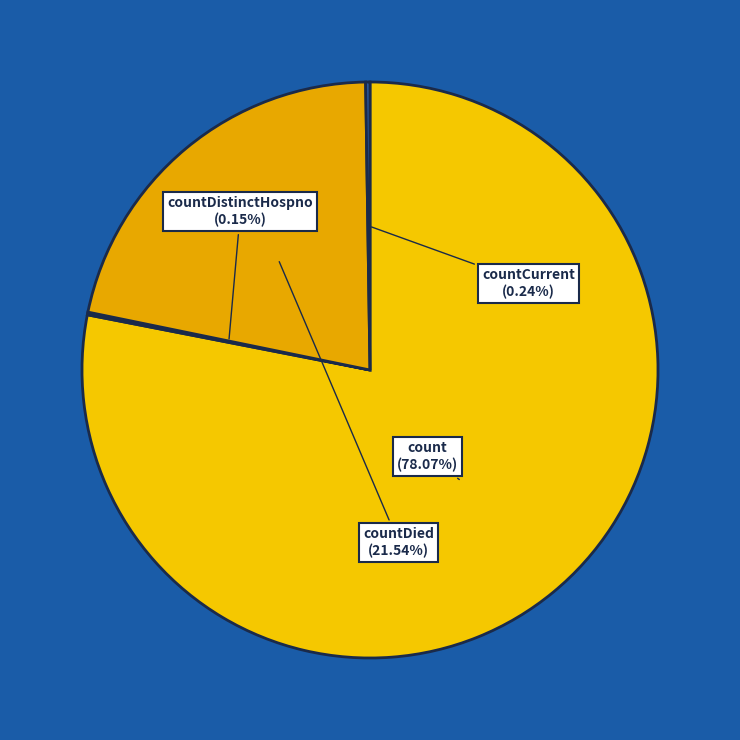

What is the largest slice in the pie chart?

count